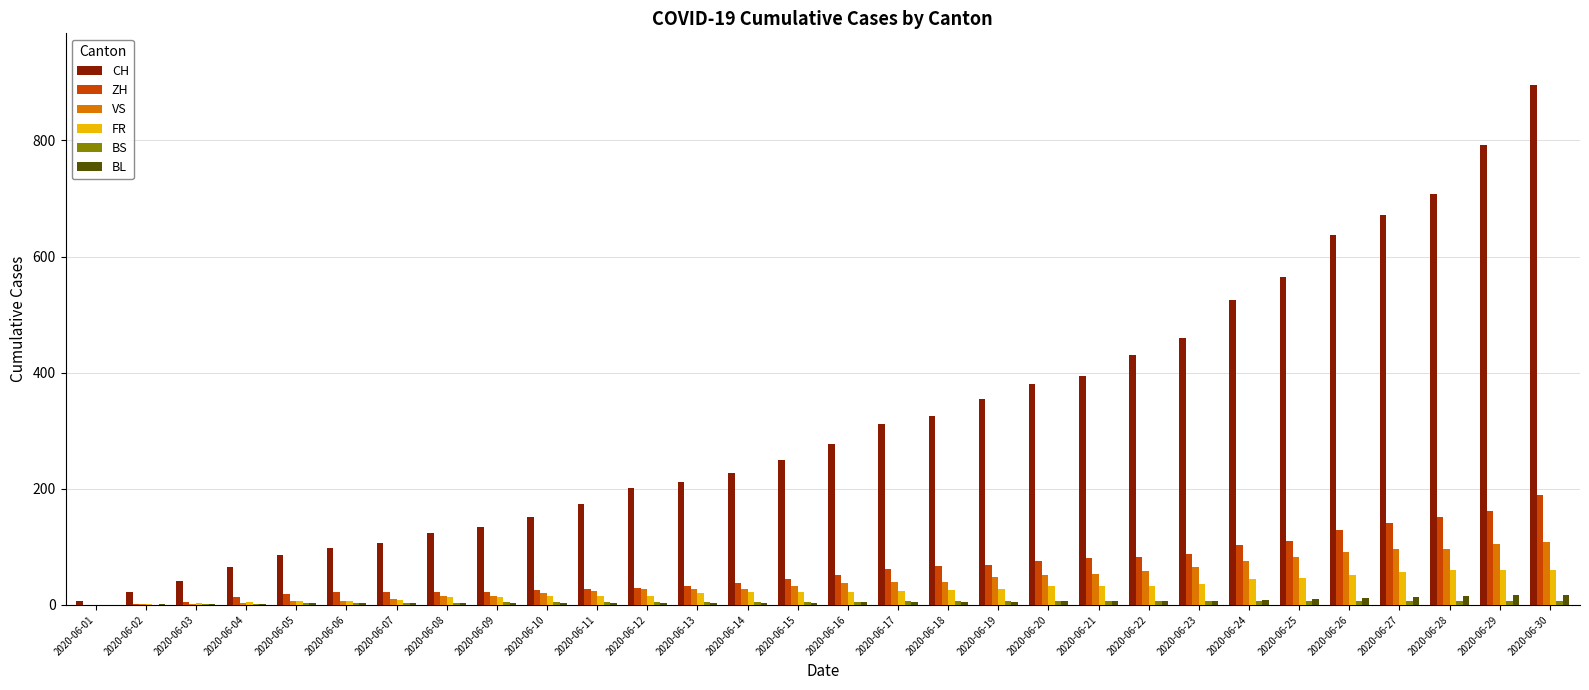

What is the difference between the FR values at 2020-06-22 and 2020-06-03?

29